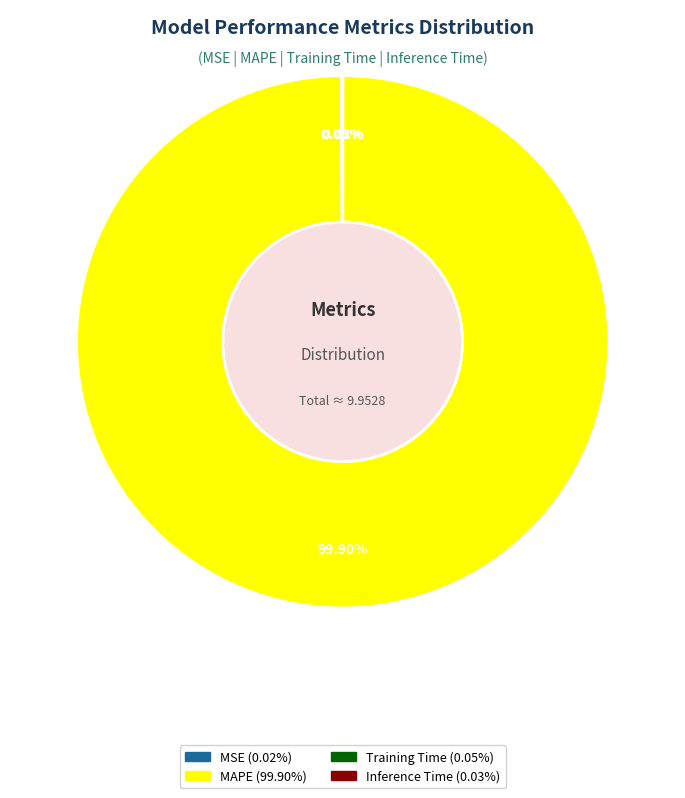

Which slice is the largest?

MAPE